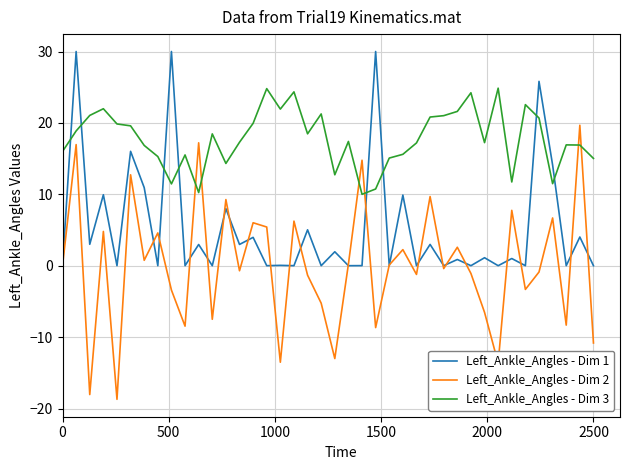

True or false: Left_Ankle_Angles - Dim 3 and Left_Ankle_Angles - Dim 2 cross at least once.

True